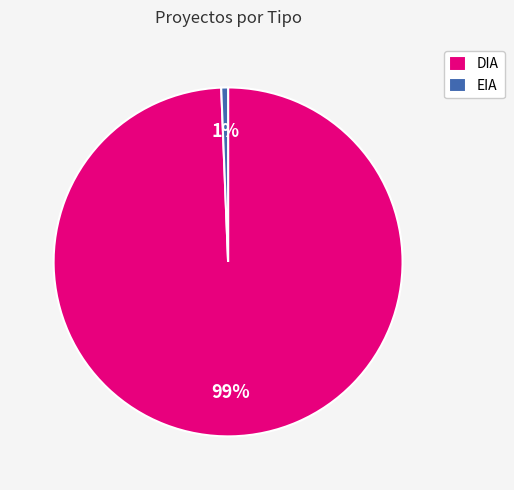

Rank the categories by value from lowest to highest.

EIA, DIA